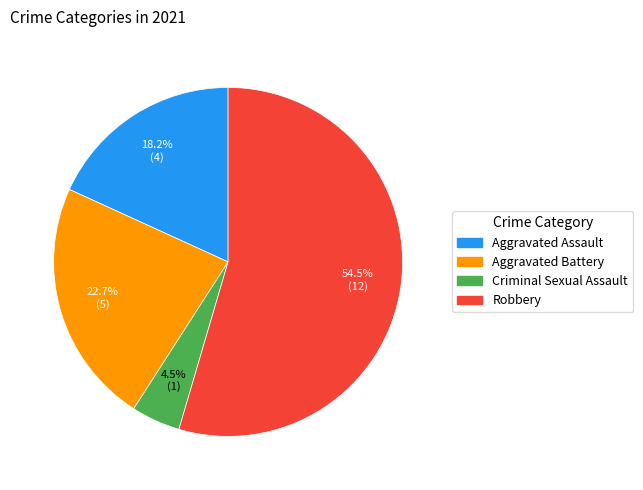

Between Aggravated Battery and Robbery, which is larger?

Robbery